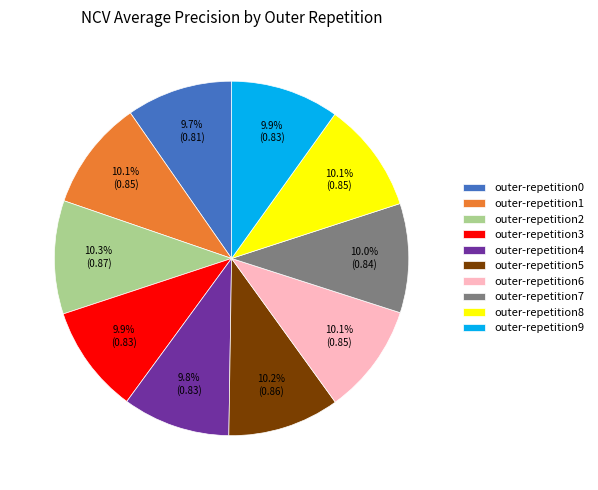

How many slices are in this pie chart?

10